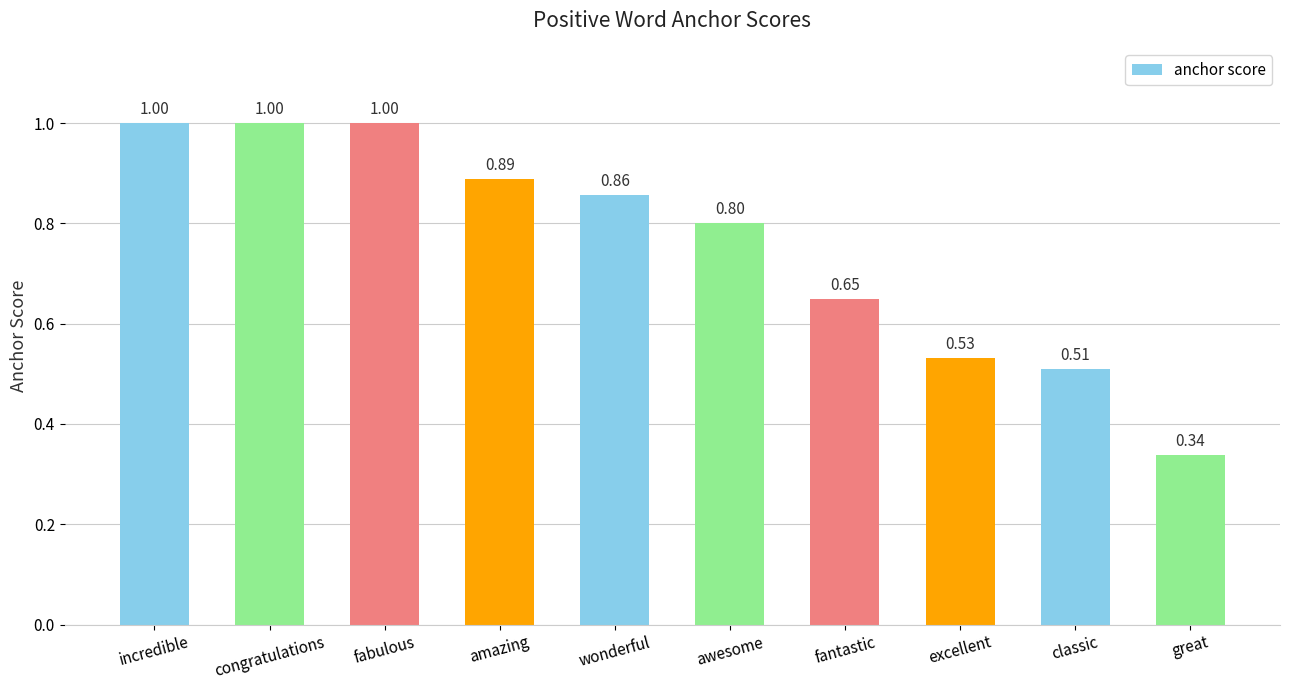

At which category does the chart reach its minimum across all series?

great